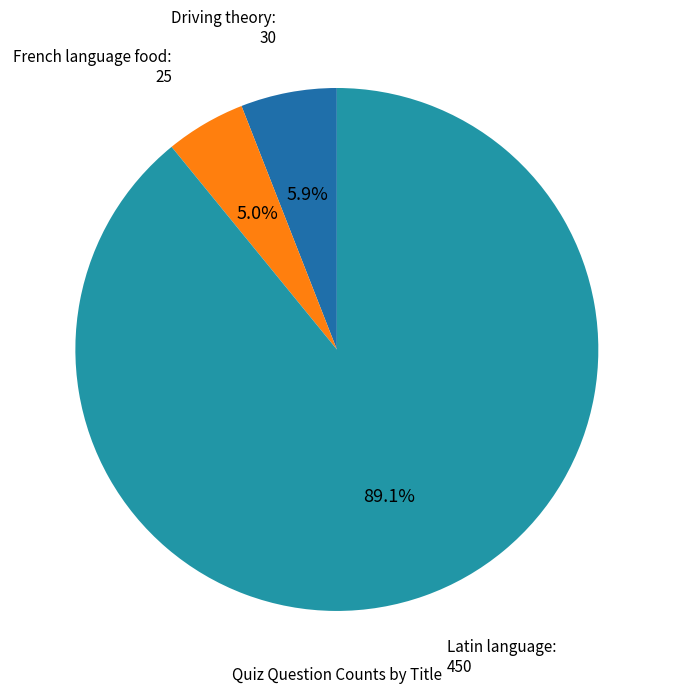

What is the majority slice?

Latin language